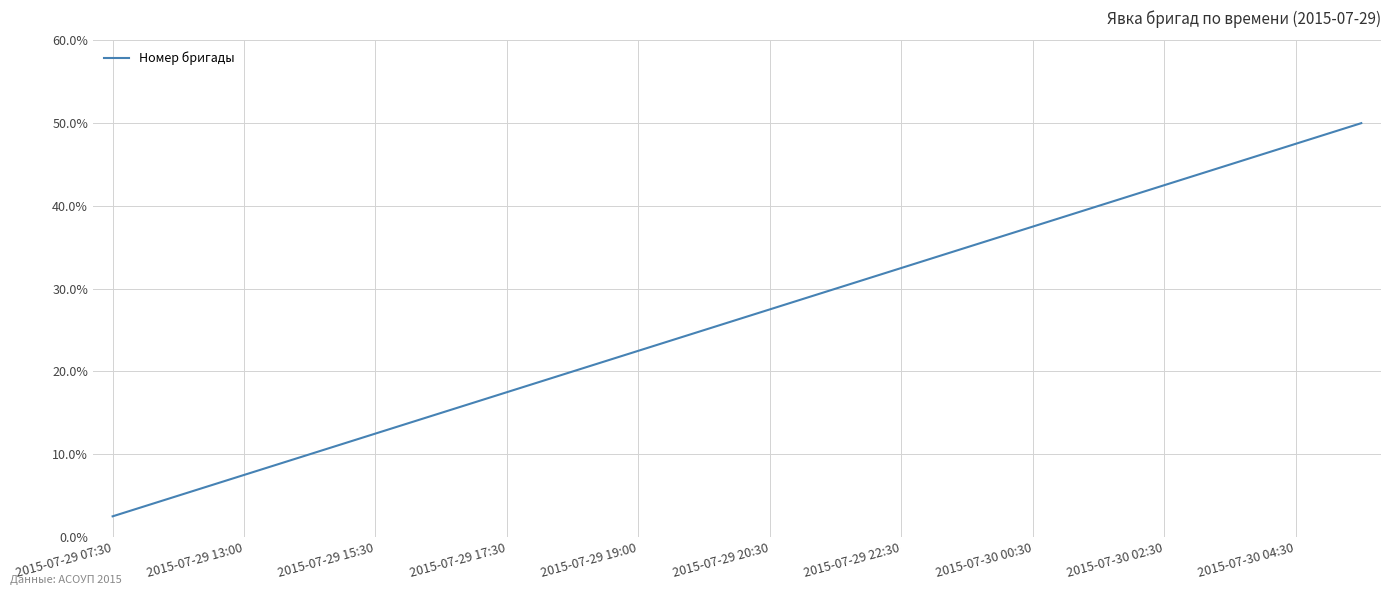

What is the greatest value displayed?

50.0